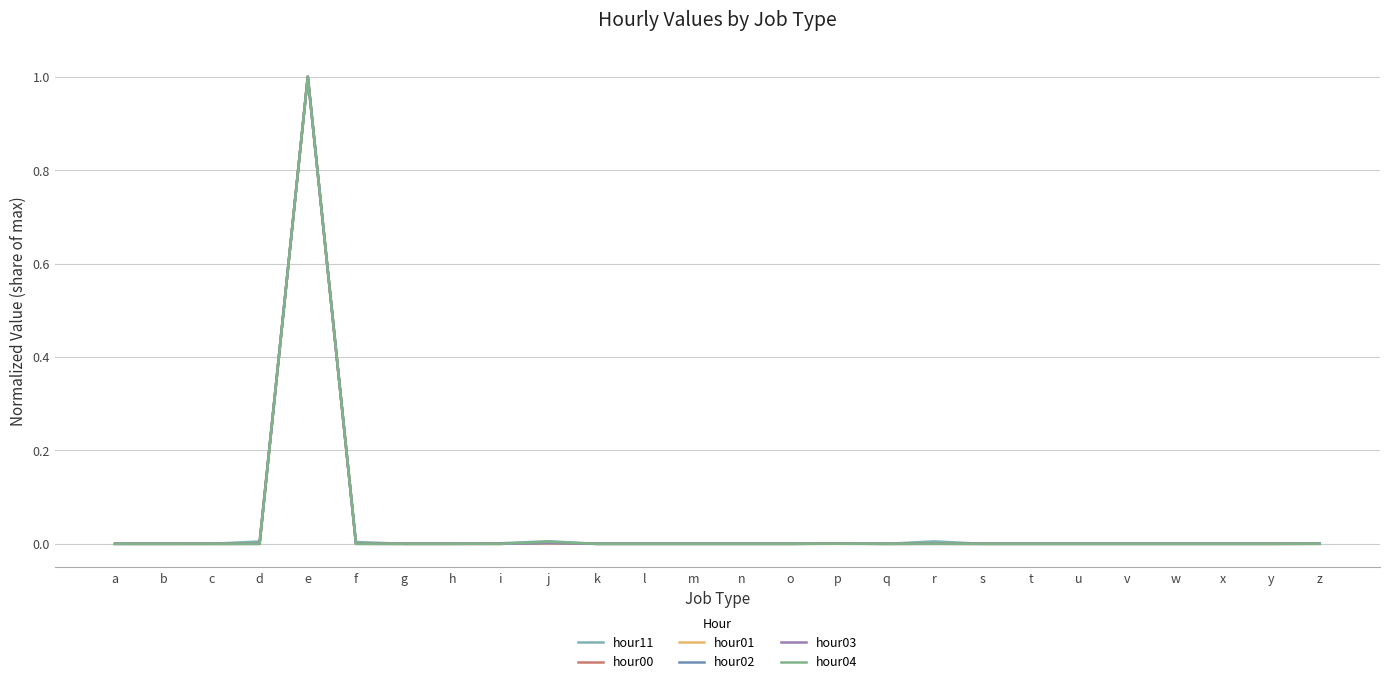

Is this an area chart (filled region under the line)?

No